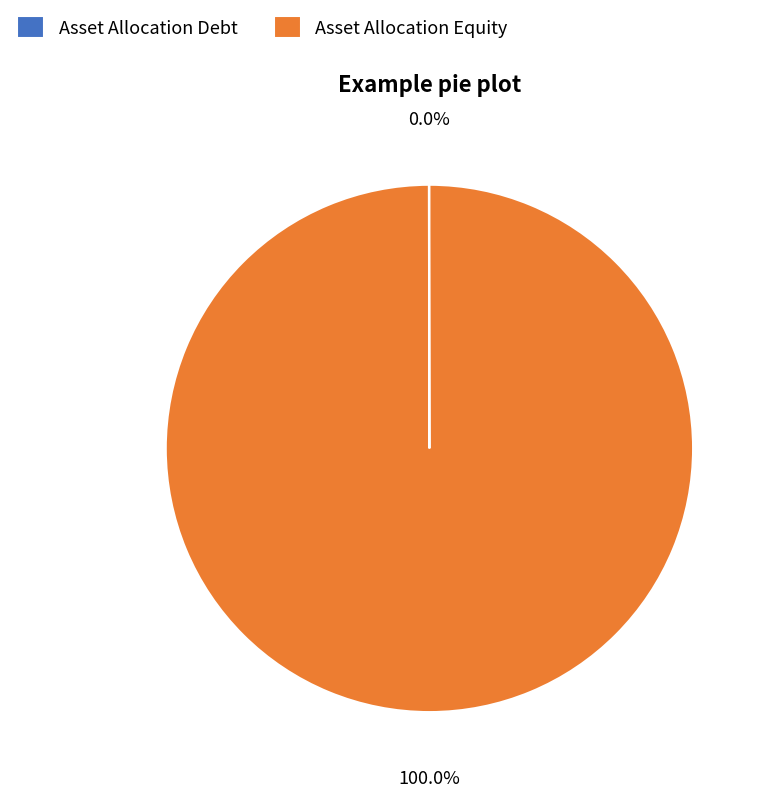

Which slice represents more than half of the pie?

Asset Allocation Equity